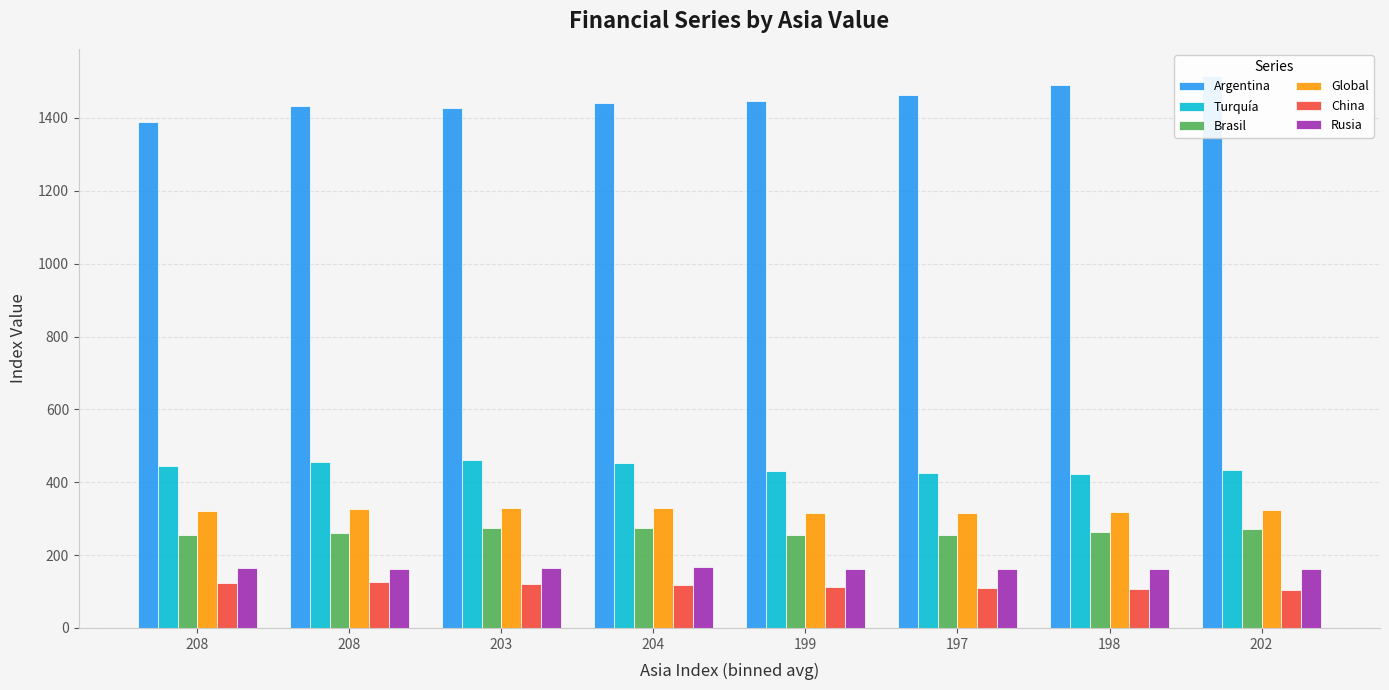

At which label is Rusia closest to 164?

208